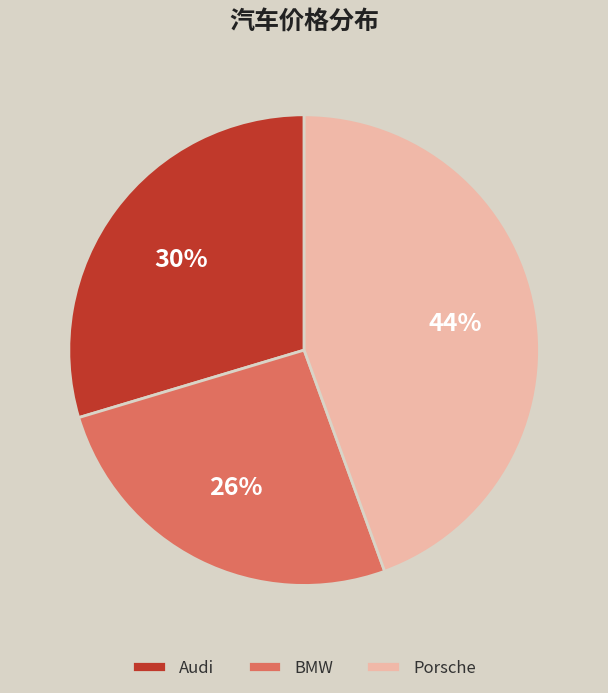

Which slice is the largest?

Porsche